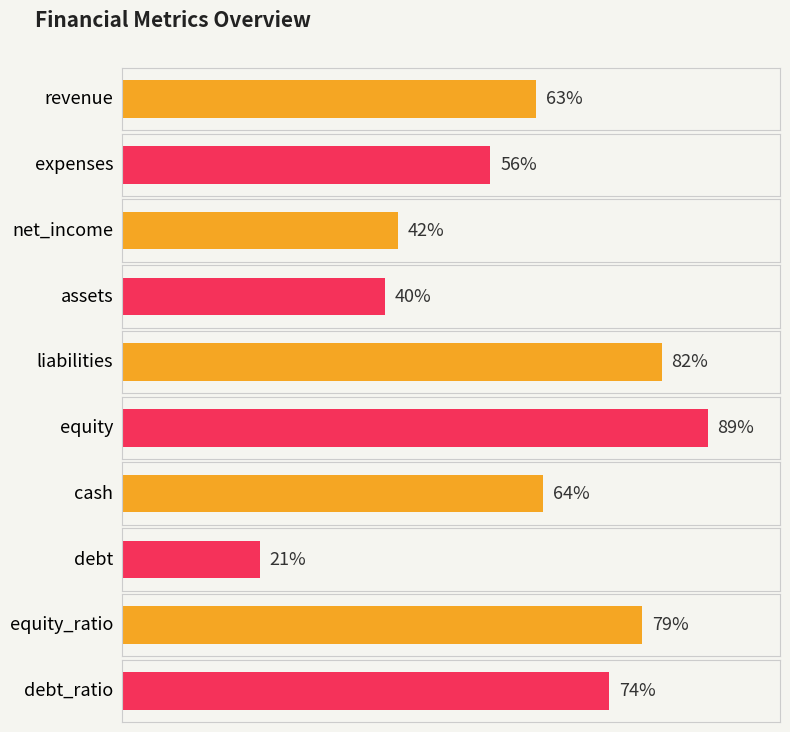

What is the label of the 5th bar from the right?

equity